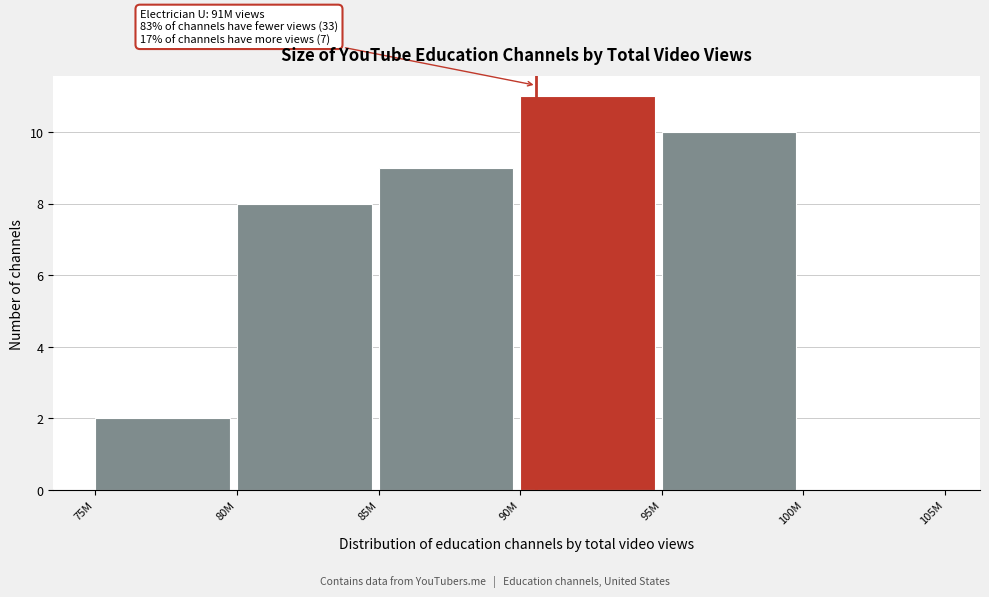

At which category does the chart reach its peak across all series?

90M